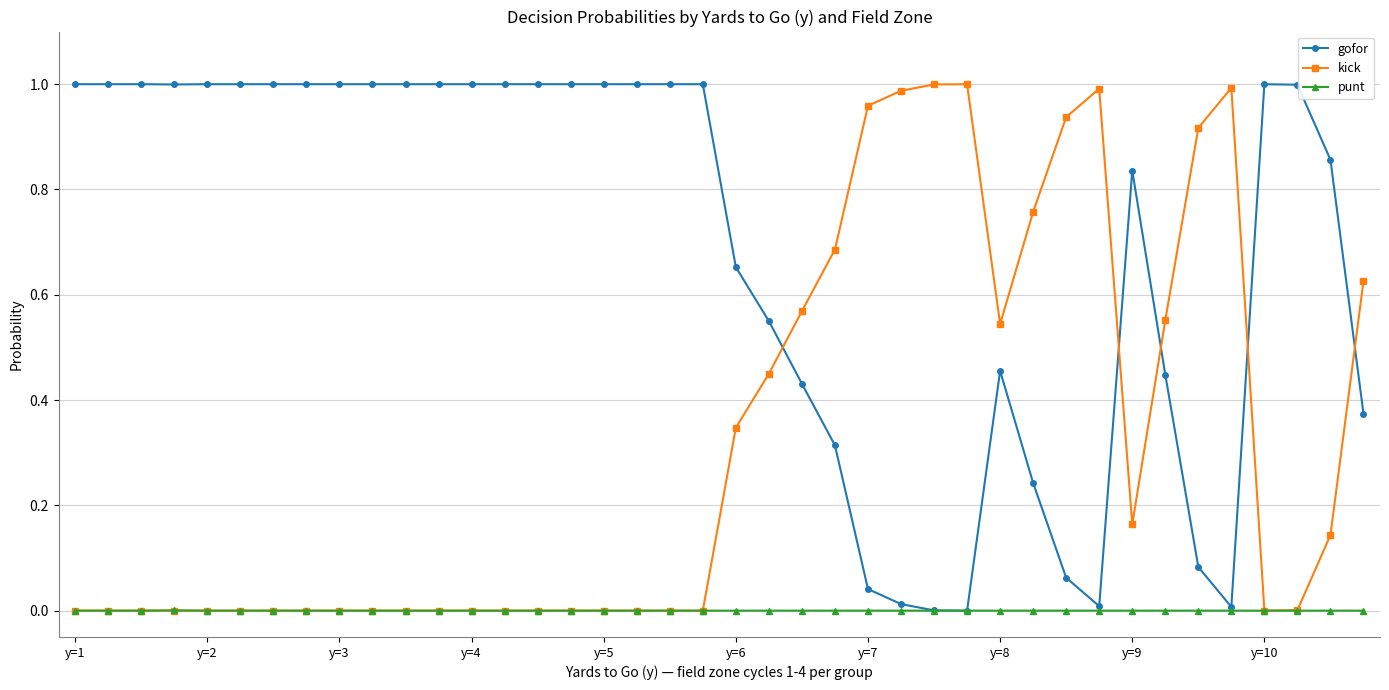

Which series has the largest total across all categories?

gofor